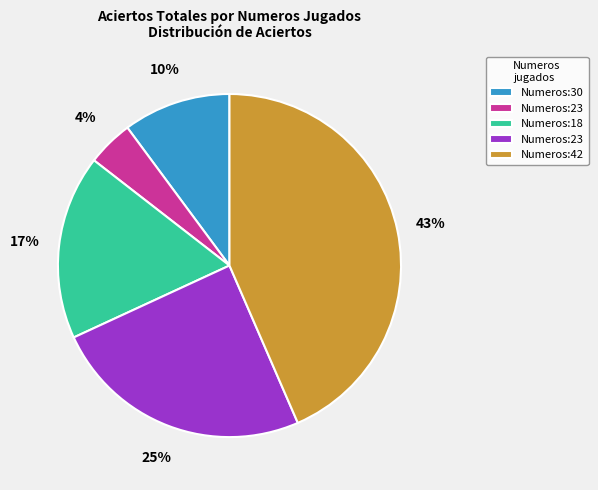

Does any single category account for the majority?

No